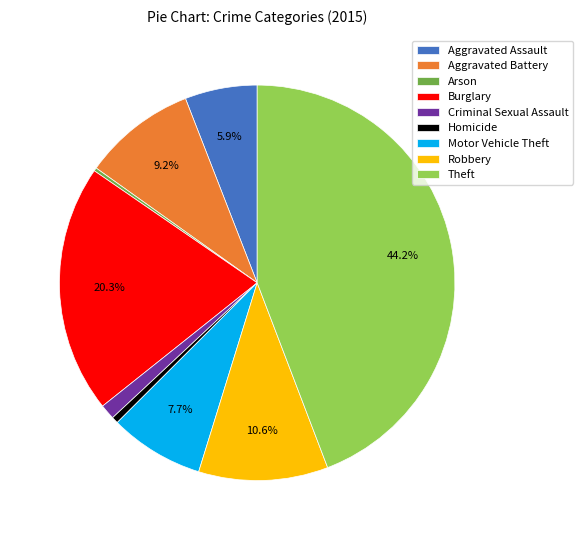

Is the sum of Motor Vehicle Theft and Criminal Sexual Assault greater than half?

No